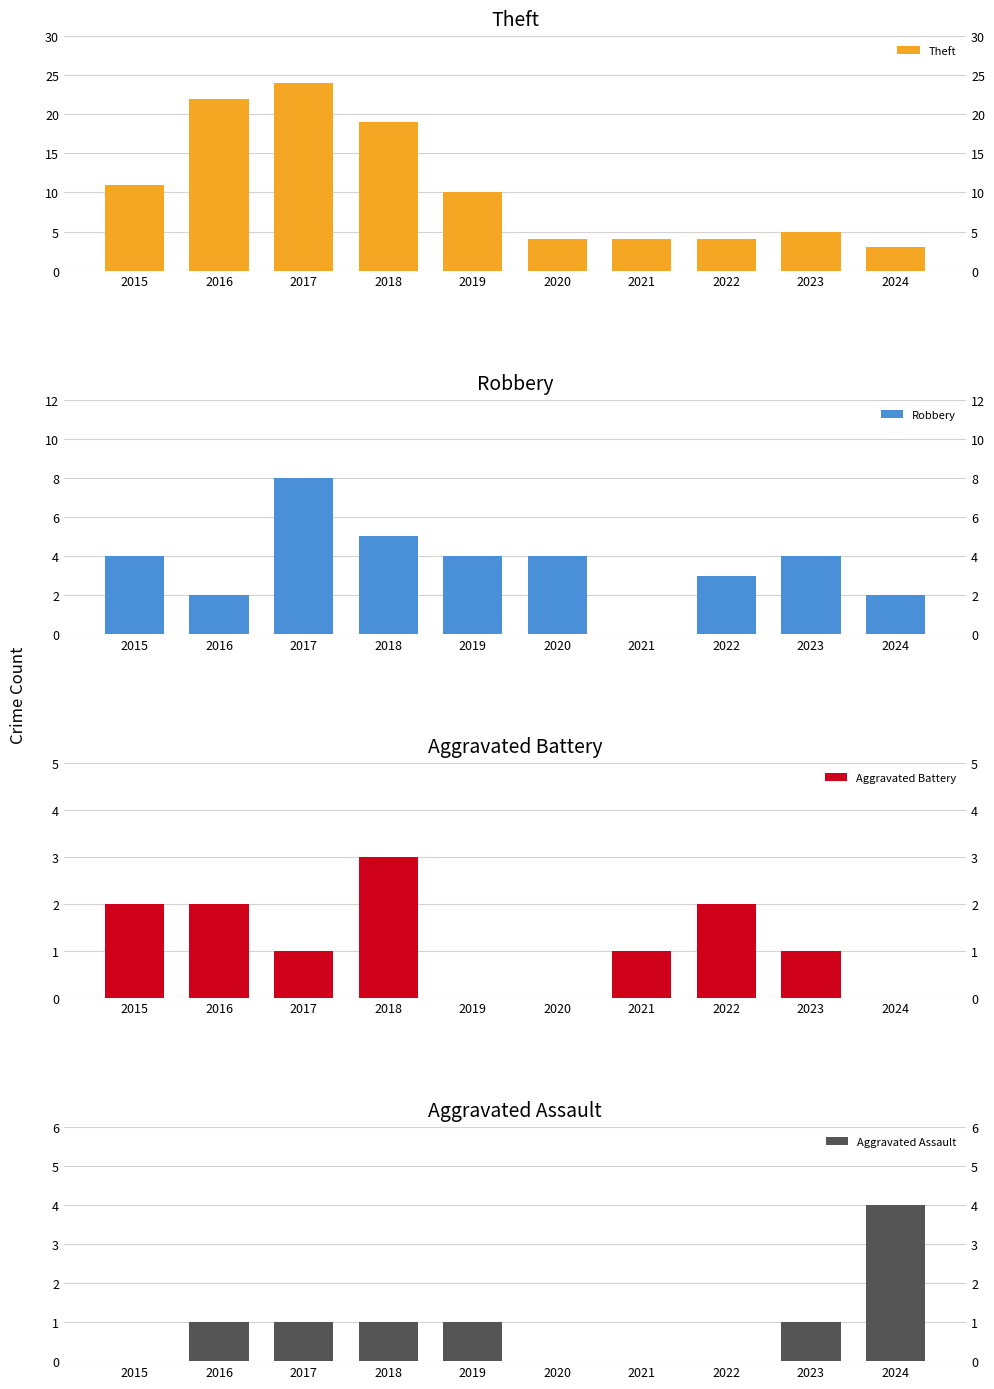

Reading left to right, what are all the values shown in this chart?

Theft: 2015=11	2016=22	2017=24	2018=19	2019=10	2020=4	2021=4	2022=4	2023=5	2024=3
Robbery: 2015=4	2016=2	2017=8	2018=5	2019=4	2020=4	2021=0	2022=3	2023=4	2024=2
Aggravated Battery: 2015=2	2016=2	2017=1	2018=3	2019=0	2020=0	2021=1	2022=2	2023=1	2024=0
Aggravated Assault: 2015=0	2016=1	2017=1	2018=1	2019=1	2020=0	2021=0	2022=0	2023=1	2024=4